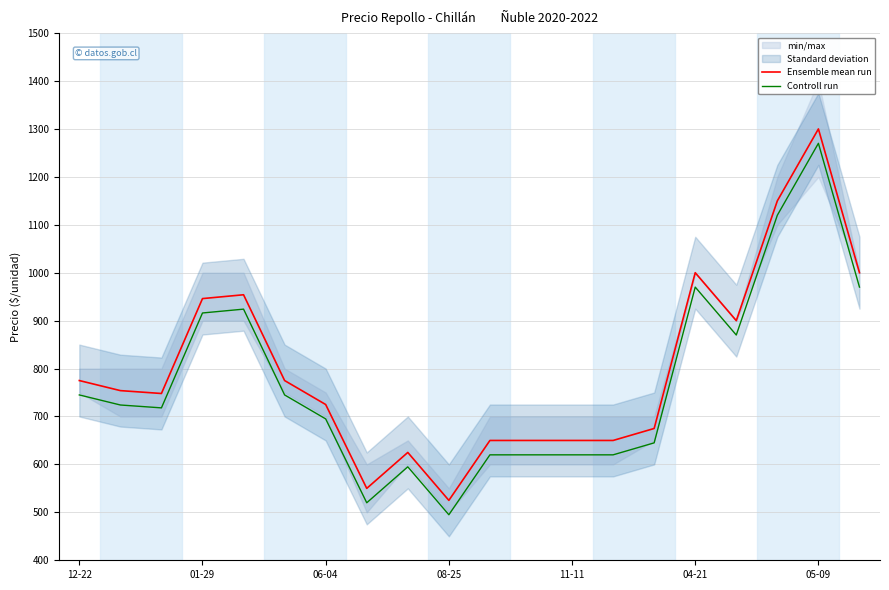

True or false: Ensemble mean run and Controll run cross at least once.

False